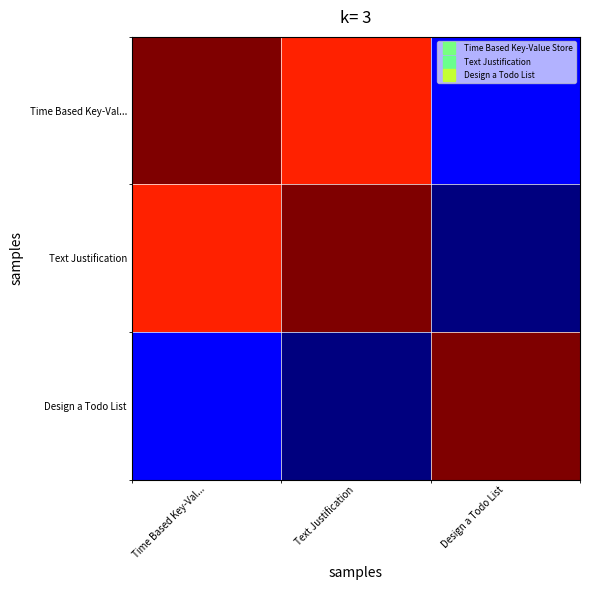

Reading left to right, extract all data points from this chart.

Time Based Key-Val...: Time Based Key-Val...=1.0	Text Justification=0.9	Design a Todo List=0.1
Text Justification: Time Based Key-Val...=0.9	Text Justification=1.0	Design a Todo List=0.0
Design a Todo List: Time Based Key-Val...=0.1	Text Justification=0.0	Design a Todo List=1.0